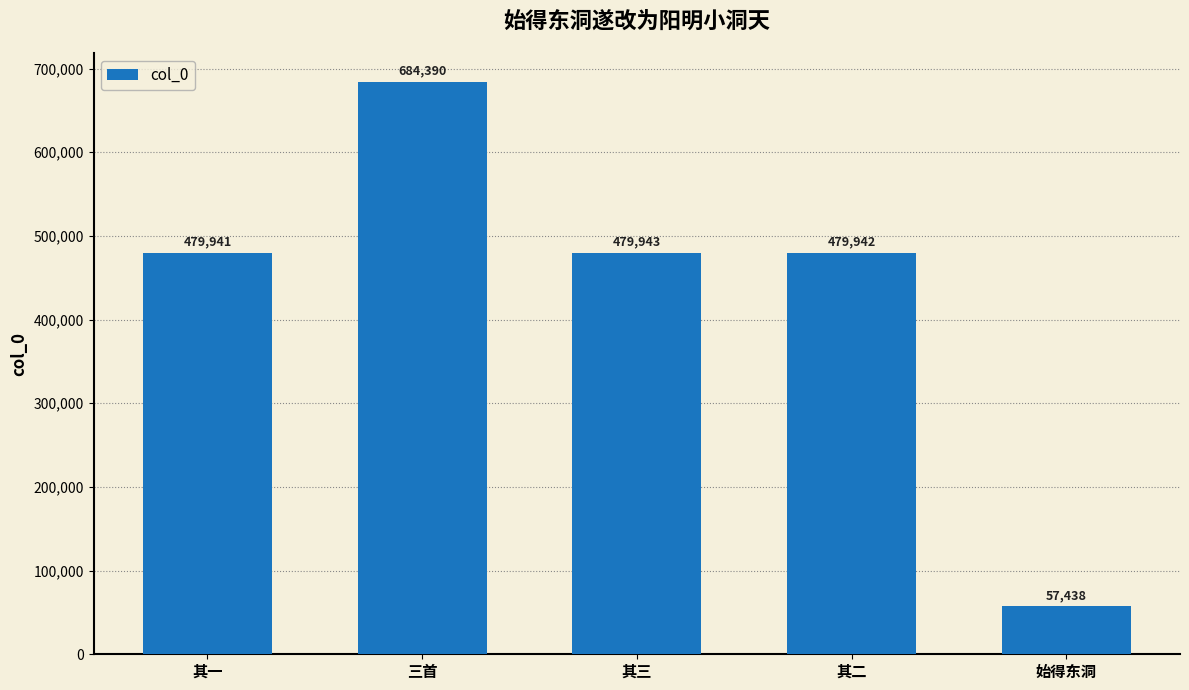

Reading left to right, list all the values displayed in this chart.

其一=479941	三首=684390	其三=479943	其二=479942	始得东洞=57438